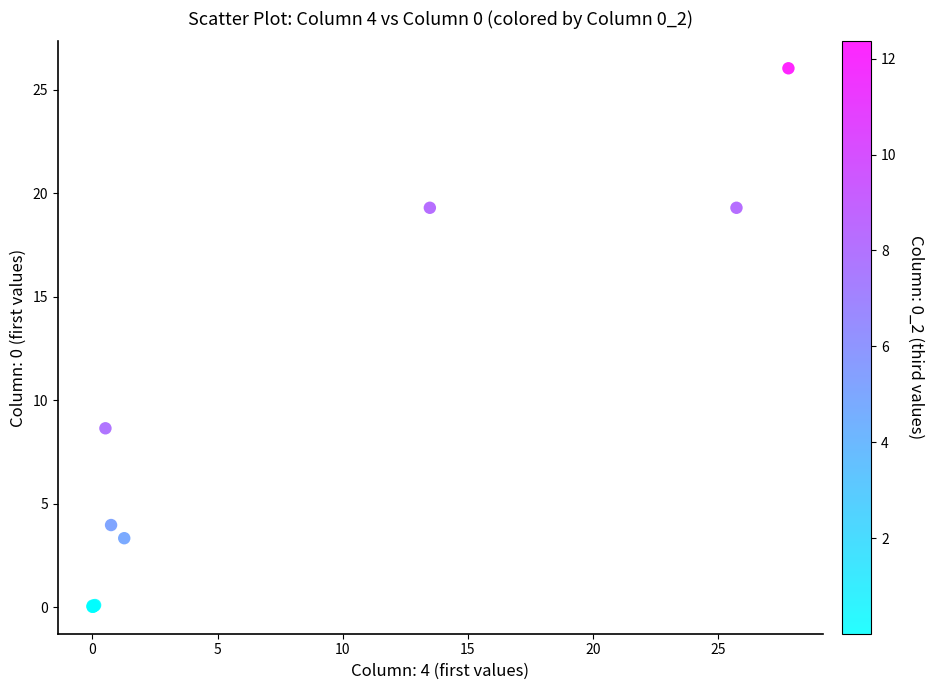

What Y value in the scatter plot is closest to 13?

8.6